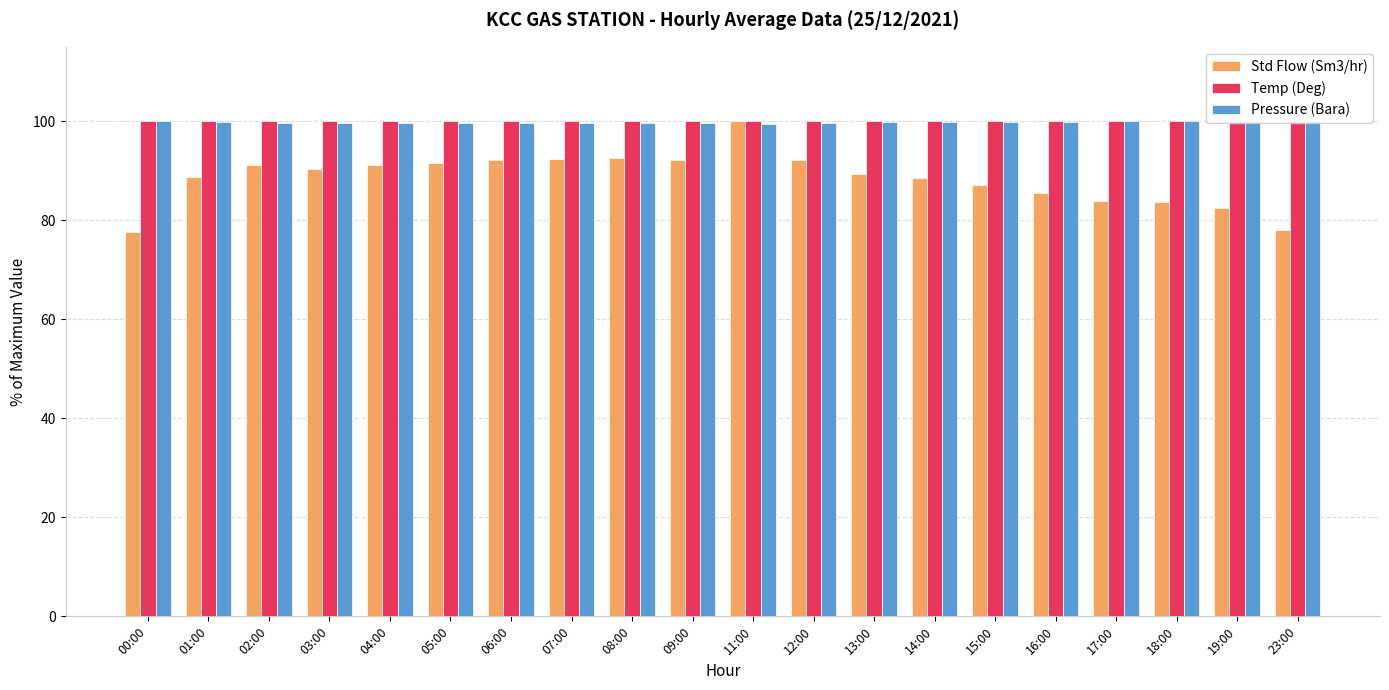

The Pressure (Bara) series shows 31.5 at 09:00. True or false?

False